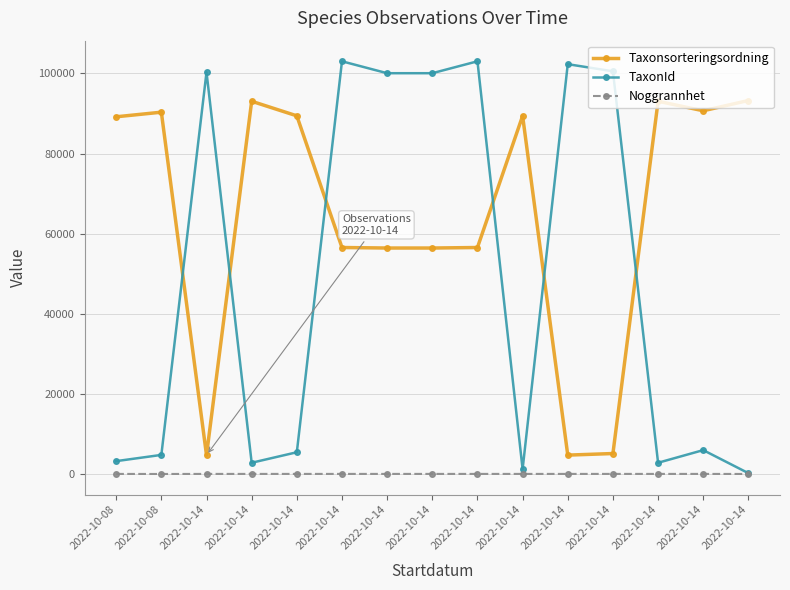

What are all the series names shown in the legend?

Taxonsorteringsordning, TaxonId, Noggrannhet